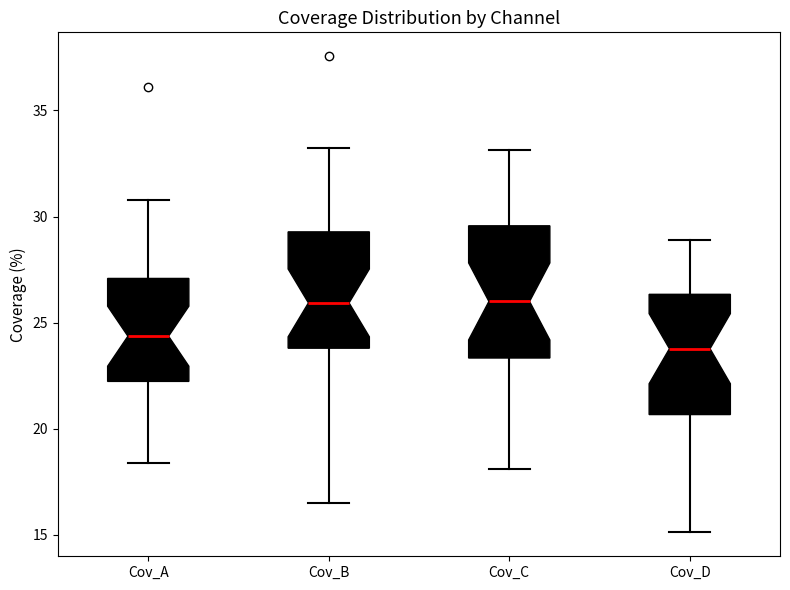

Where does the median line of the box for Cov_B sit on the y-axis? The values are not printed on the chart, so give them approximately, as read against the axis.

26.0